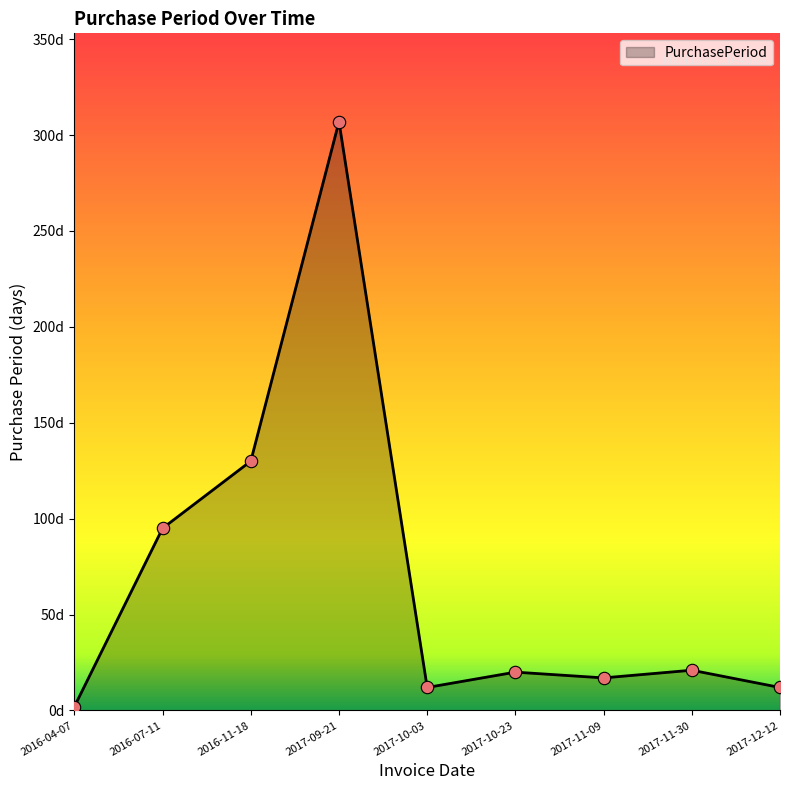

Between 2017-11-30 and 2017-10-23, which is larger?

2017-11-30